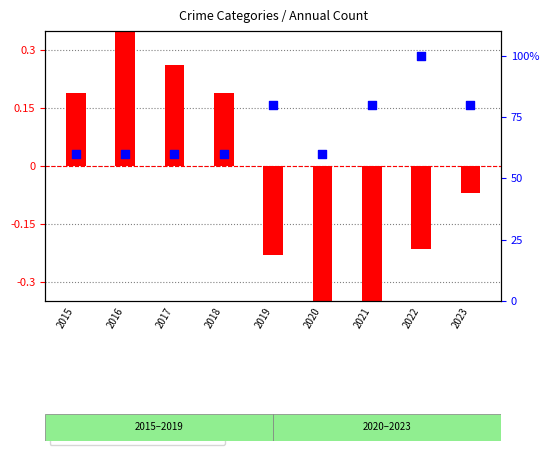

What is the ratio of the value at 2021 to the value at 2023?

1.0